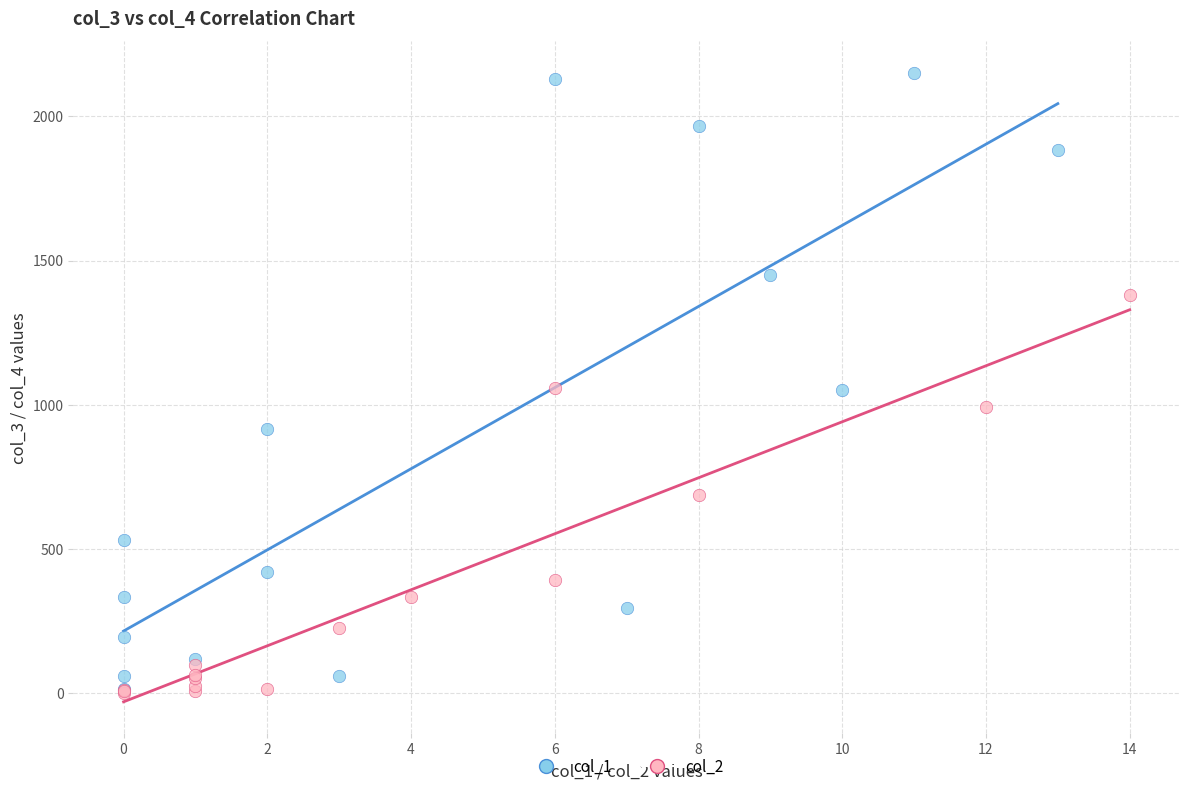

Which series has the largest Y range (max minus min)?

col_1